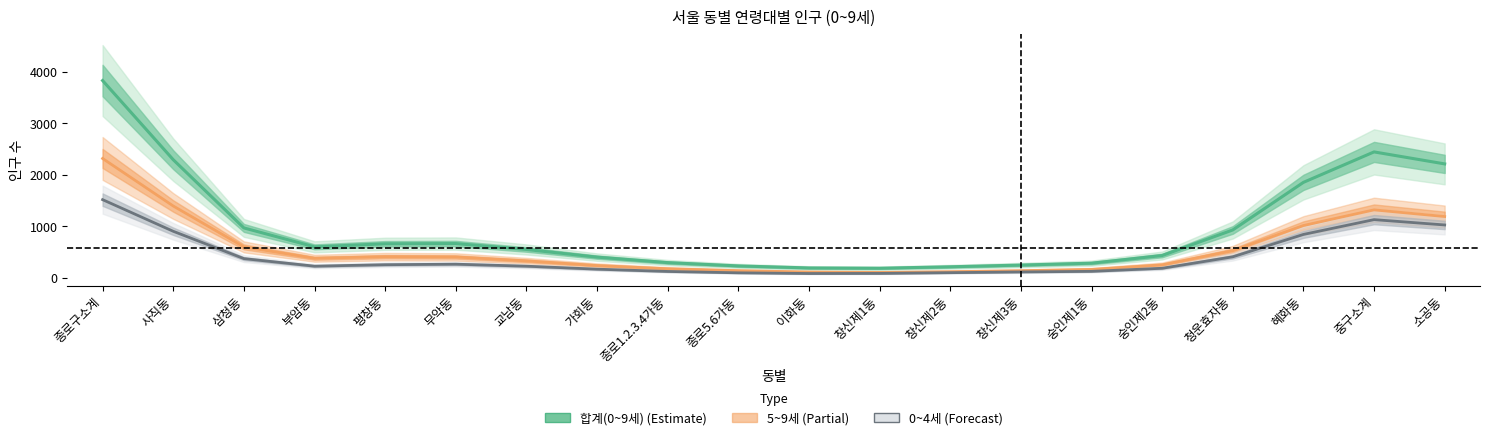

Which series has the largest range (max minus min)?

합계(0~9세)